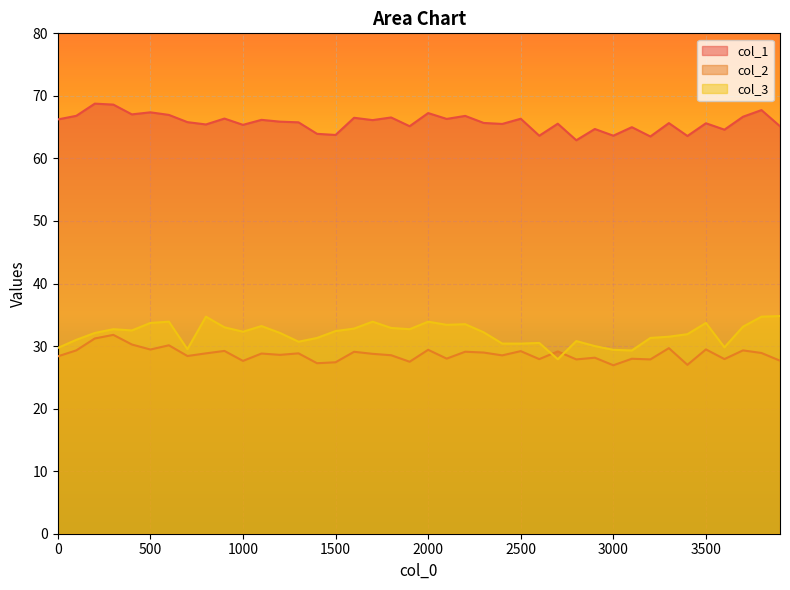

Count the number of categories in the chart.

40